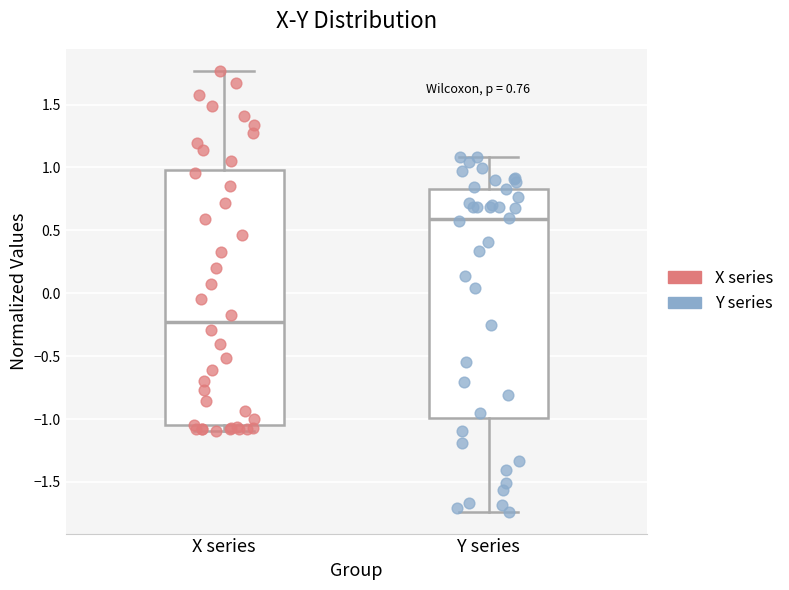

Comparing the boxes themselves (not the whiskers), which one is the tallest?

X series